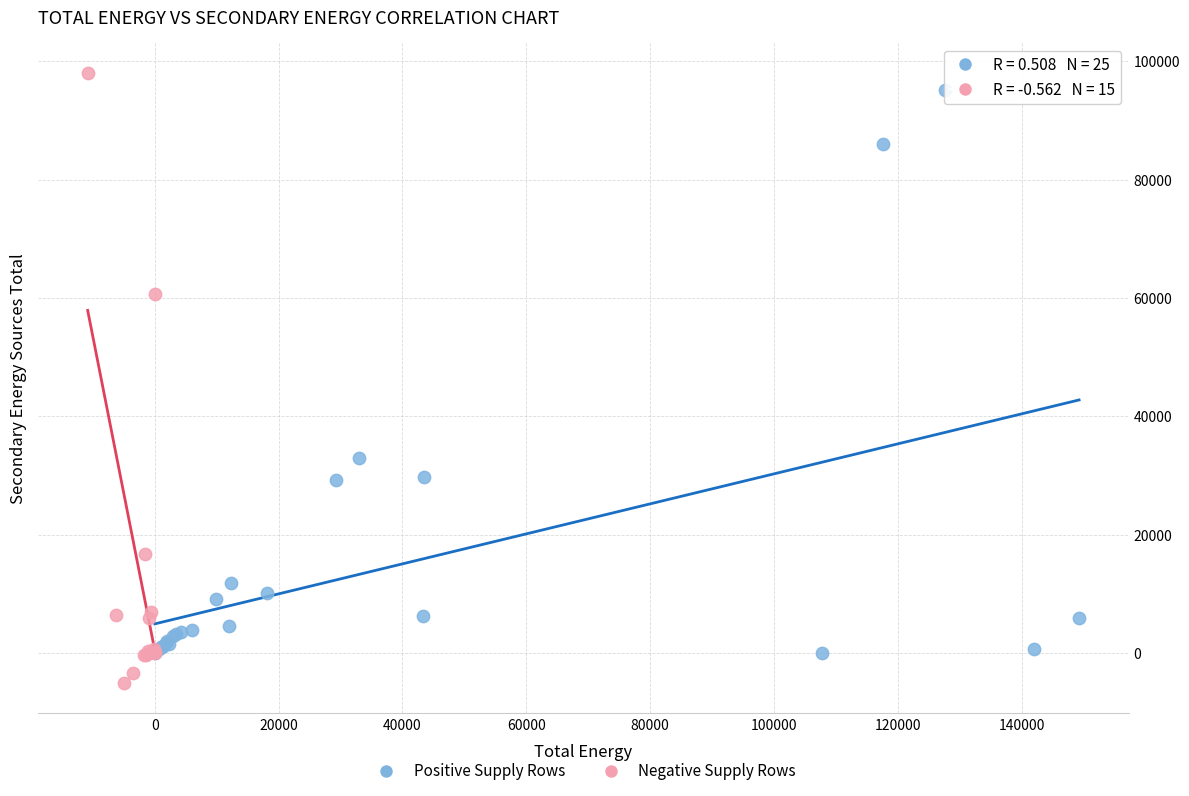

Which series has the widest spread of Y values?

Negative Supply Rows